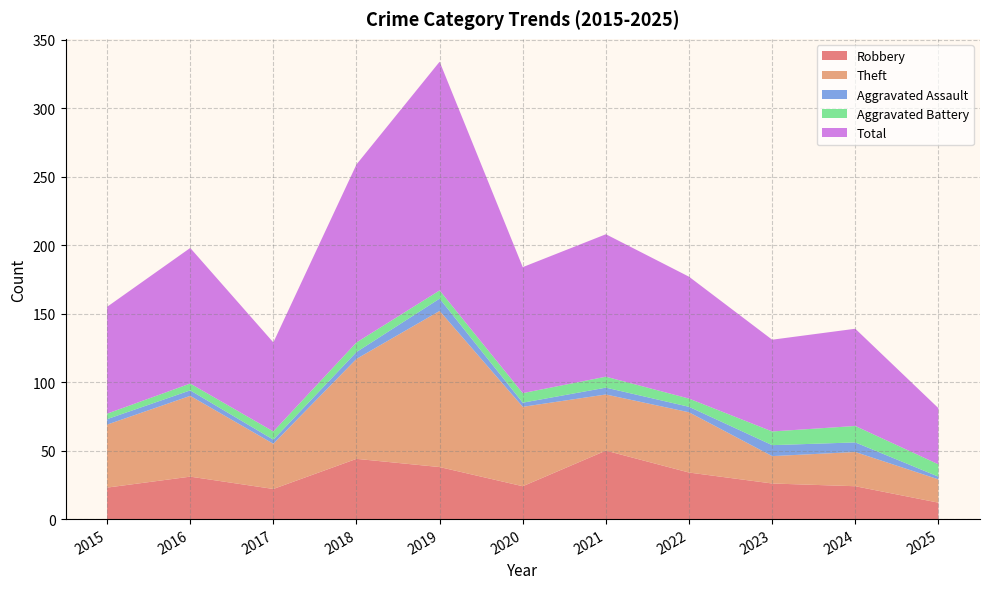

Reading left to right, extract all data points from this chart.

Robbery: 23	31	22	44	38	24	50	34	26	24	12
Theft: 46	59	33	73	114	58	41	44	20	25	17
Aggravated Assault: 4	4	3	5	9	3	5	4	8	7	2
Aggravated Battery: 4	5	6	7	6	7	8	6	10	12	9
Total: 78	99	65	130	167	92	104	89	67	71	41